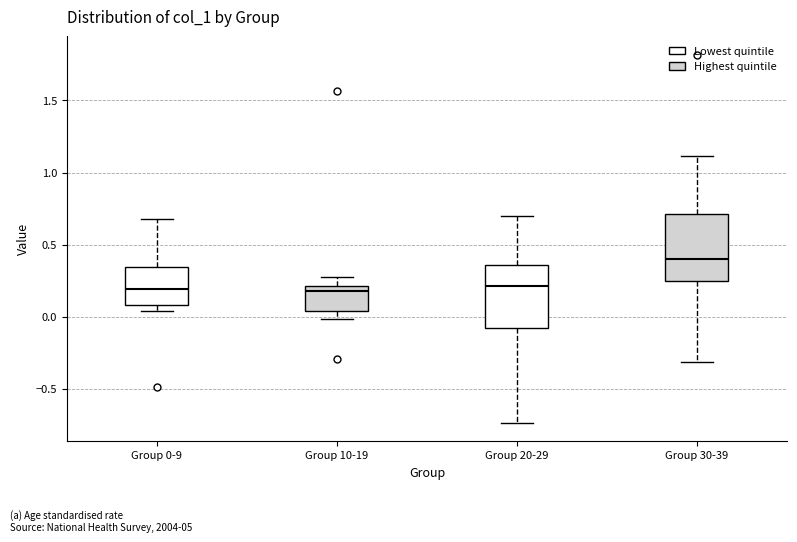

Reading left to right, transcribe this box plot: for each box, give where its median line is, the range the box spans, and where its two whiskers end, as read against the y-axis. The values are not printed on the chart, so give them approximately, as read against the axis.

Group 0-9: median 0.20, box 0.10 to 0.35, whiskers 0.05 to 0.70
Group 10-19: median 0.20 (just below the box's upper edge), box 0.05 to 0.20, whiskers 0.00 to 0.30
Group 20-29: median 0.20, box -0.10 to 0.35, whiskers -0.75 to 0.70
Group 30-39: median 0.40, box 0.25 to 0.70, whiskers -0.30 to 1.10